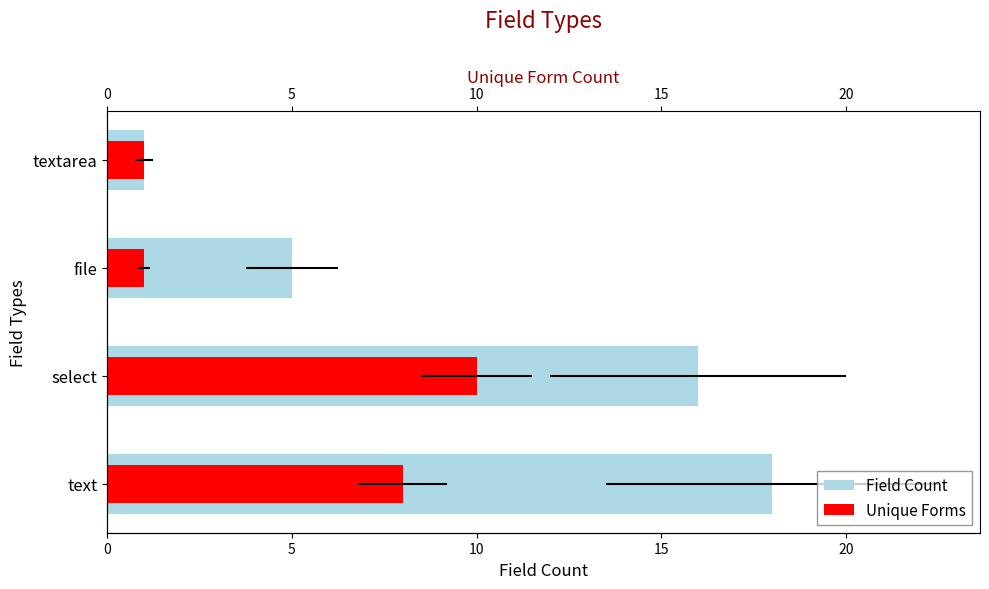

Rank the series at select from lowest to highest value.

Unique Forms, Field Count